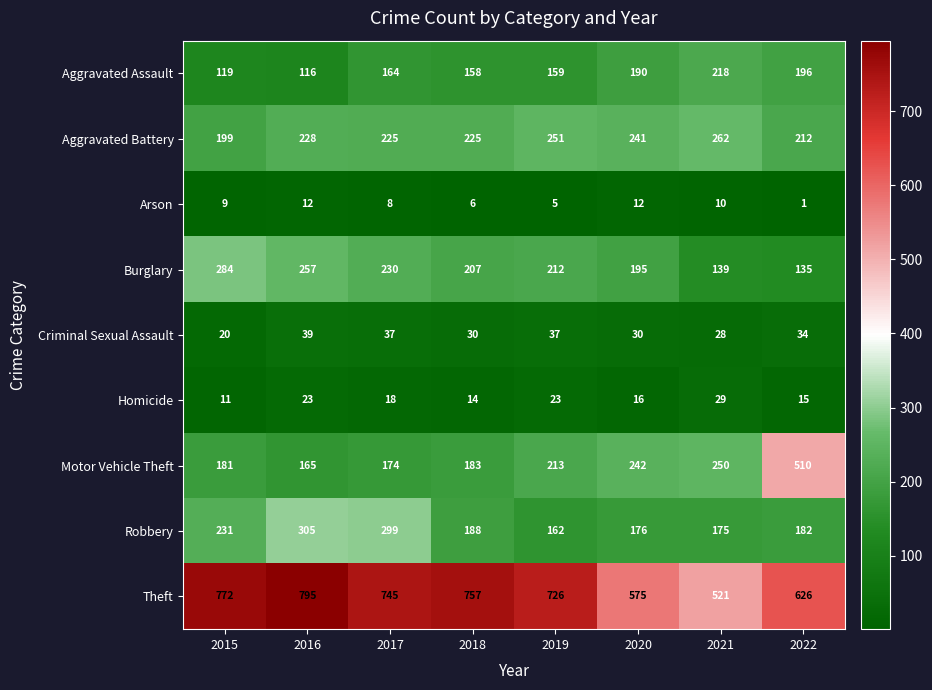

Between 2016 and 2018, which series saw the biggest shift?

Robbery